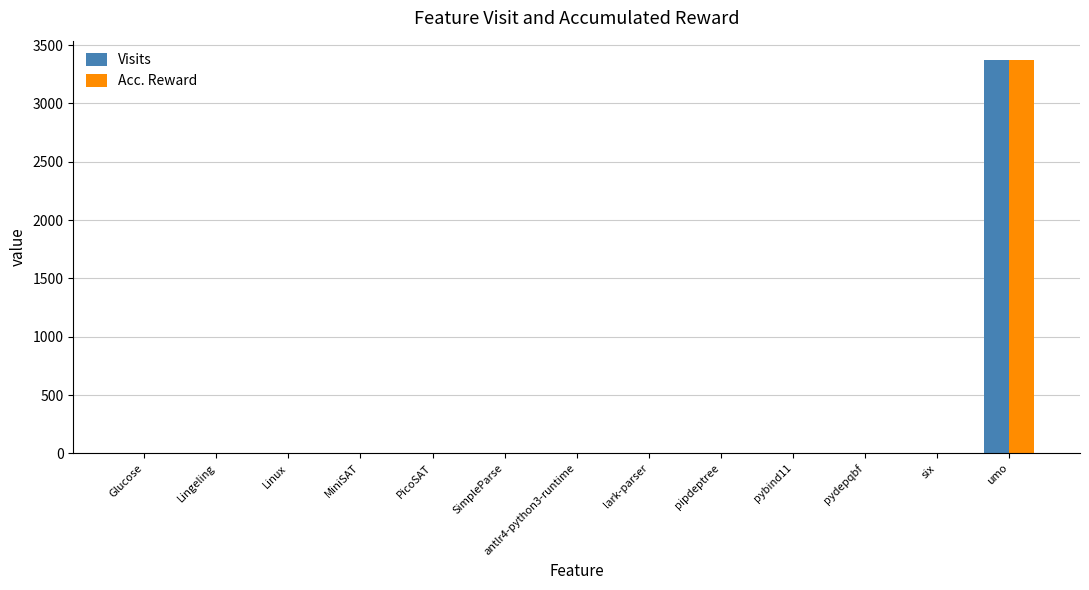

What is the highest value of the Acc. Reward series?

3369